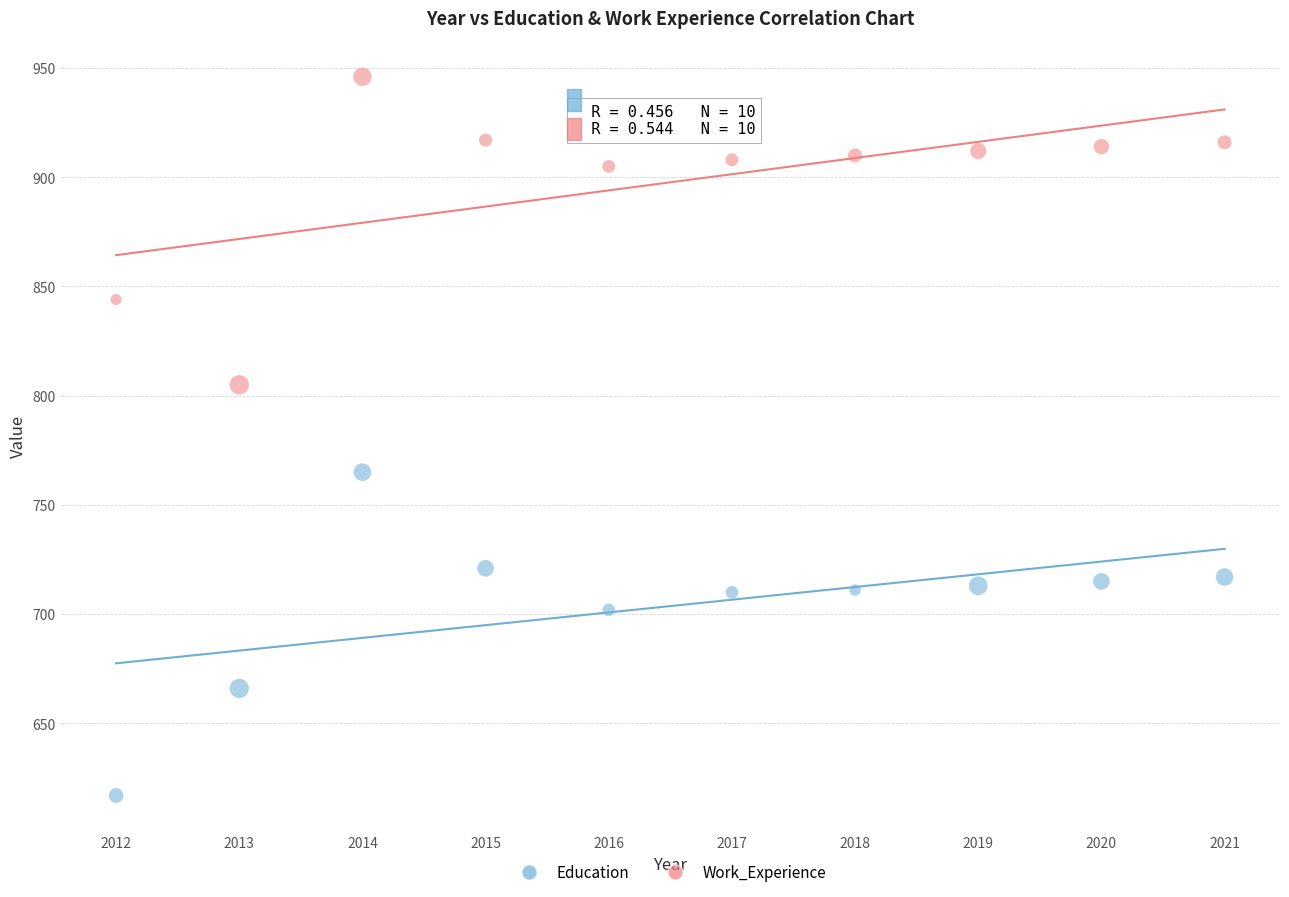

Which series reaches the minimum Y coordinate?

Education